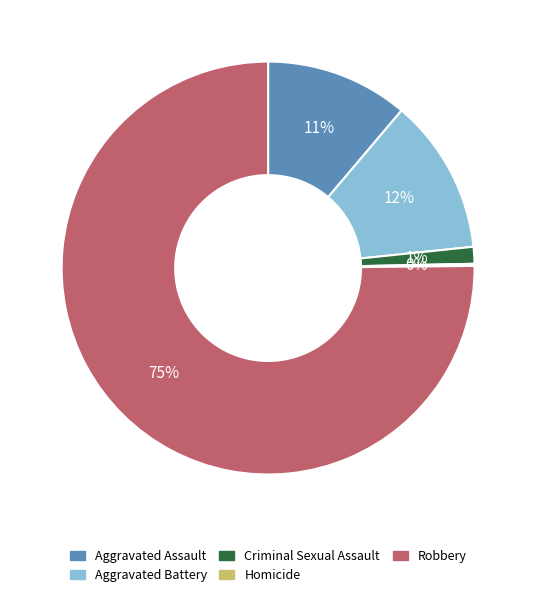

Is the sum of Aggravated Assault and Aggravated Battery greater than half?

No